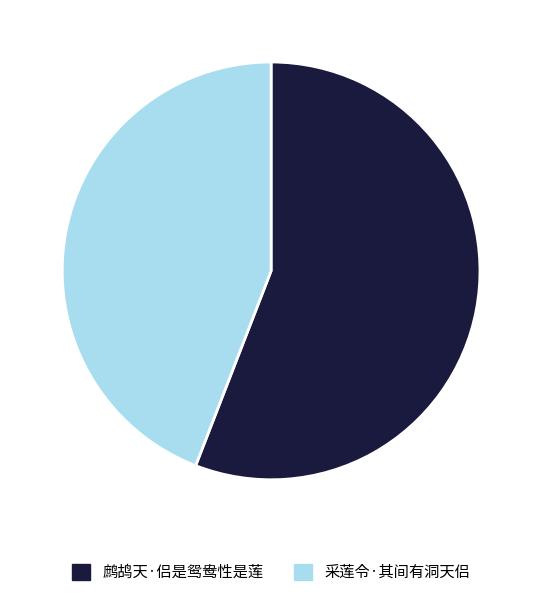

True or false: 鹧鸪天·侣是鸳鸯性是莲 accounts for 49% of the total.

False